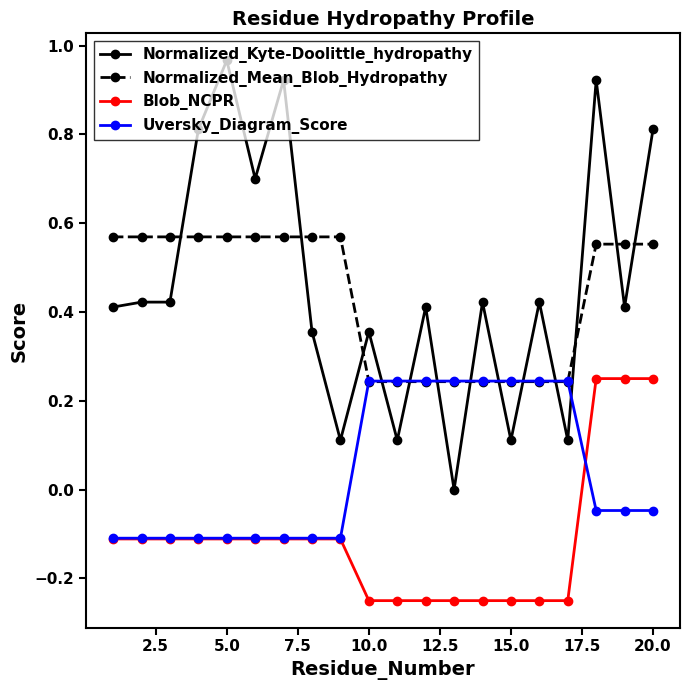

Which series has the largest range (max minus min)?

Normalized_Kyte-Doolittle_hydropathy